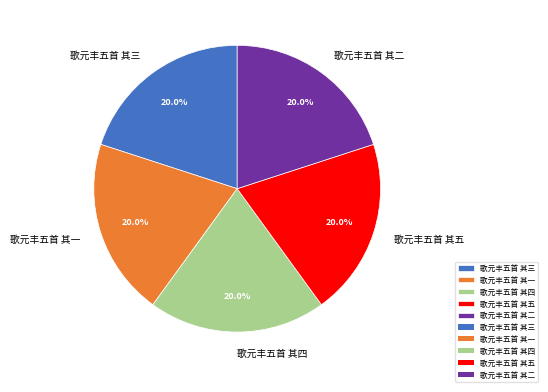

Combined, what portion of the pie is 歌元丰五首 其二 and 歌元丰五首 其五?

40.0%